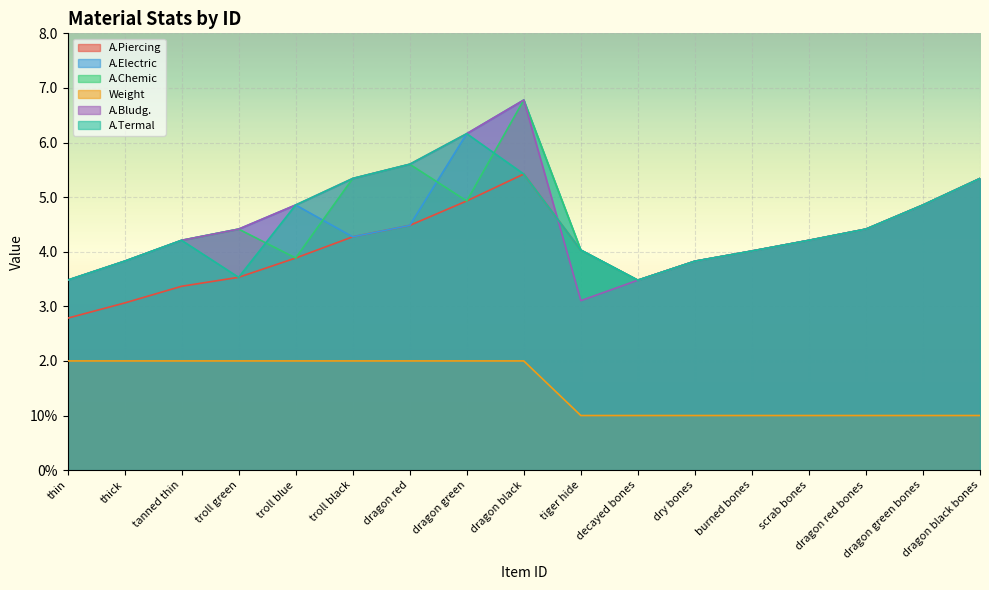

How many times do A.Bludg. and A.Piercing cross each other?

1